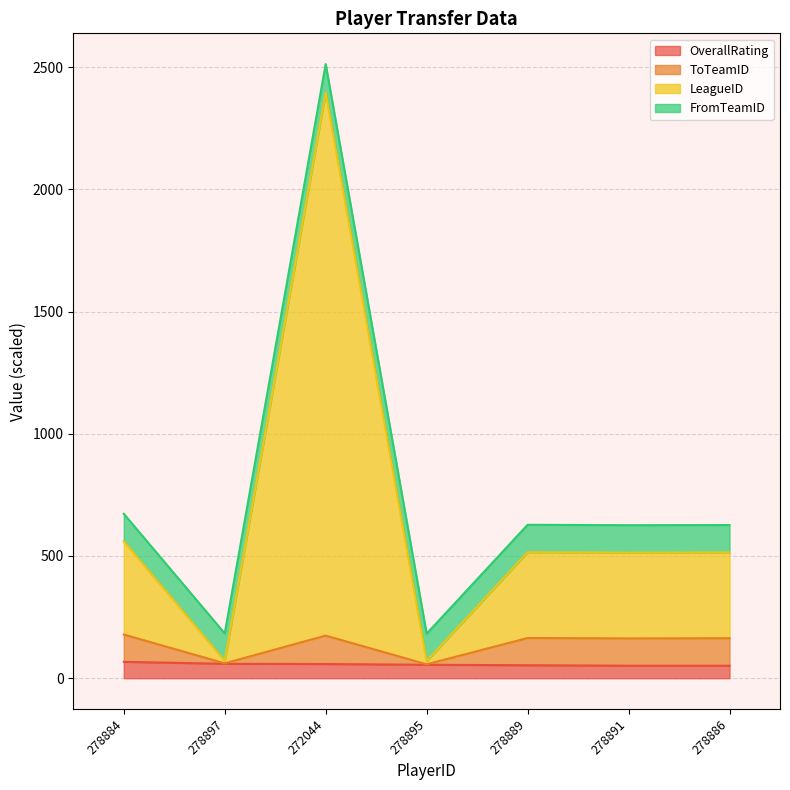

What is the maximum value for OverallRating?

67.0